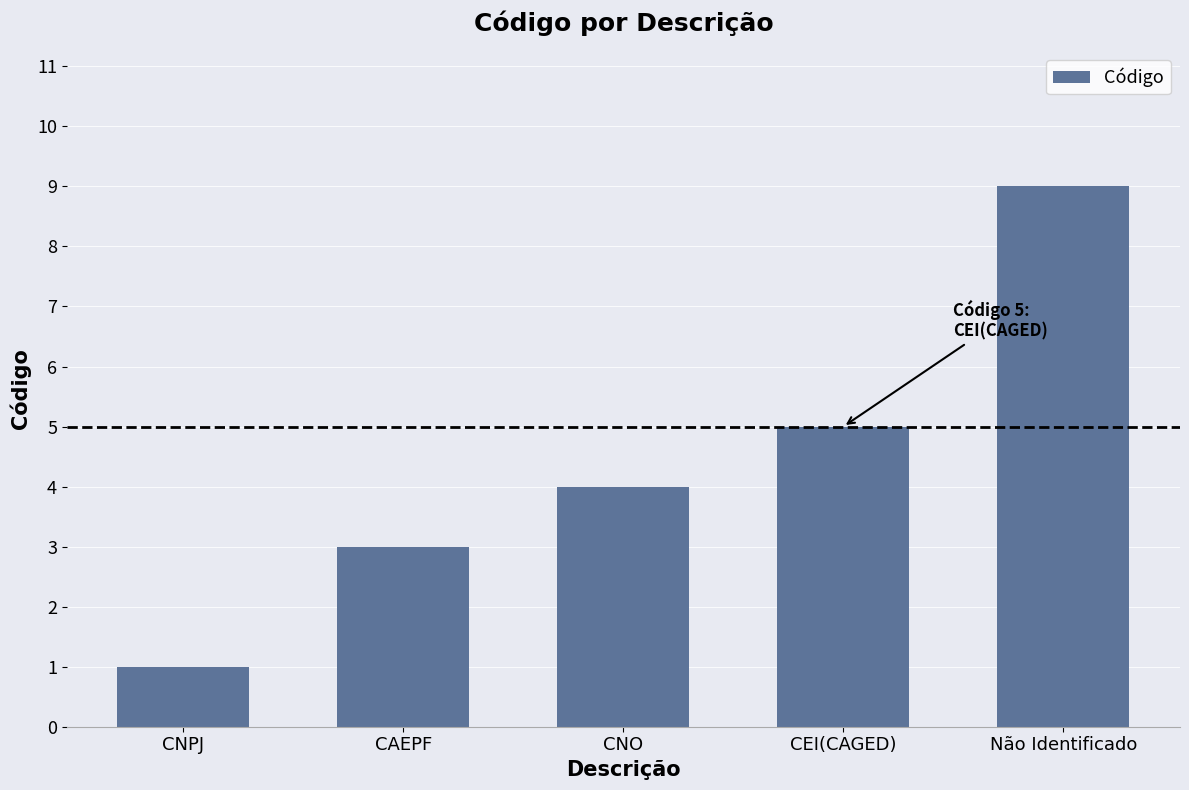

List the labels in order of value, largest first.

Não Identificado, CEI(CAGED), CNO, CAEPF, CNPJ